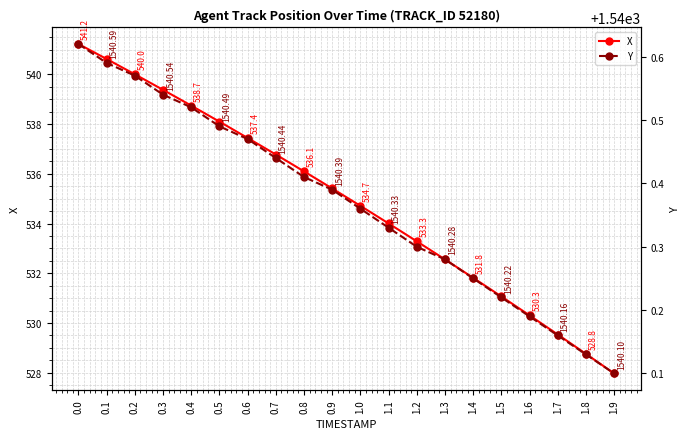

Reading left to right, what are all the values shown in this chart?

X: 541.2	540.6	540.0	539.4	538.7	538.1	537.4	536.8	536.1	535.4	534.7	534.0	533.3	532.6	531.8	531.1	530.3	529.5	528.8	528.0
Y: 1540.6	1540.6	1540.6	1540.5	1540.5	1540.5	1540.5	1540.4	1540.4	1540.4	1540.4	1540.3	1540.3	1540.3	1540.2	1540.2	1540.2	1540.2	1540.1	1540.1